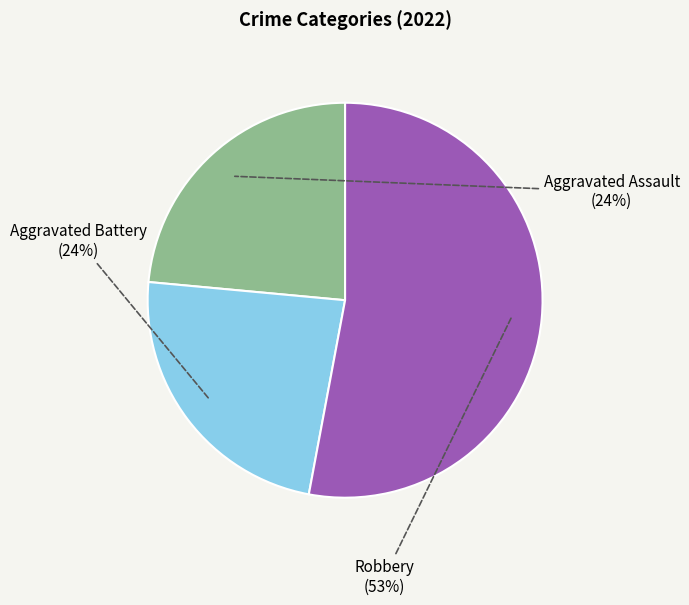

To the nearest percent, what is the average slice percentage?

33%